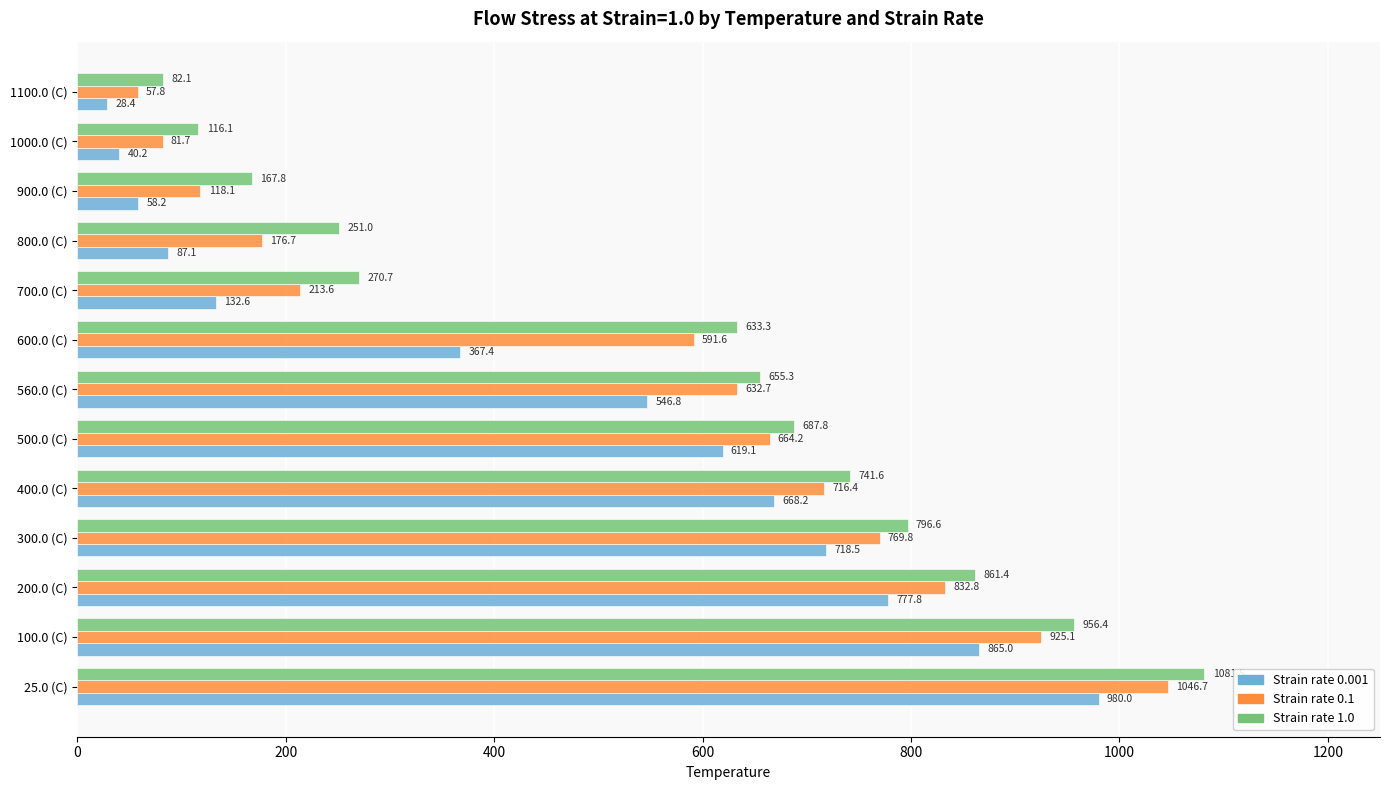

At how many categories does at least one series exceed 964?

1